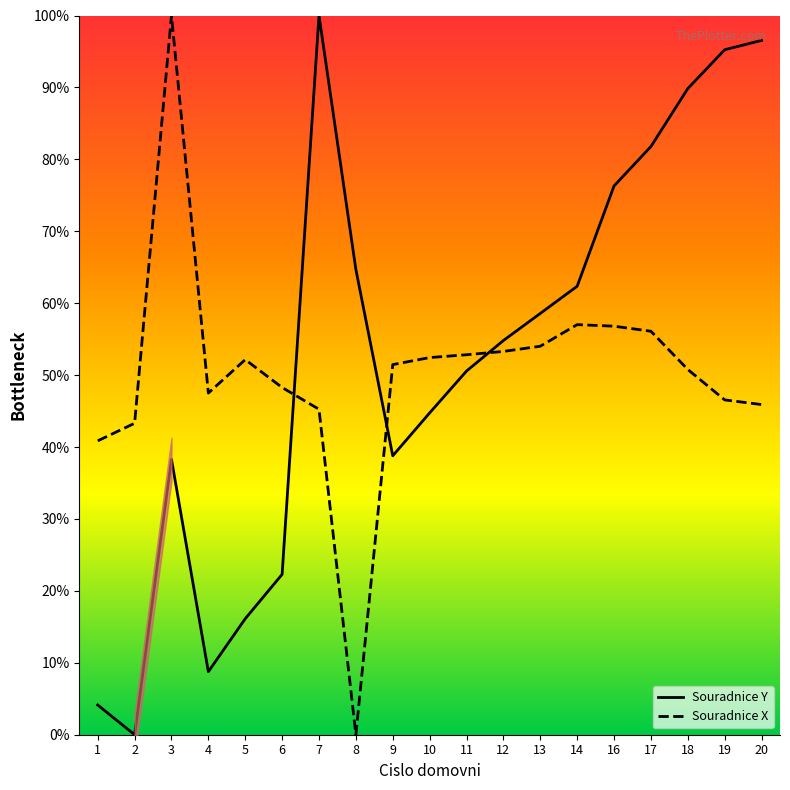

In Souradnice Y, how many points are higher than both neighbors (excluding endpoints)?

2